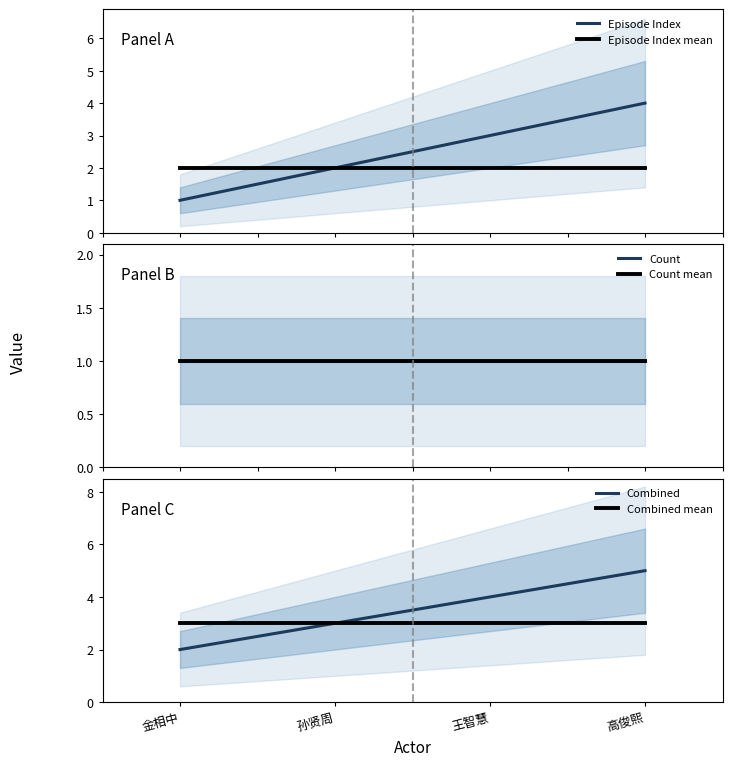

Rank the series at 王智慧 from lowest to highest value.

Count, Count mean, Episode Index mean, Episode Index, Combined mean, Combined